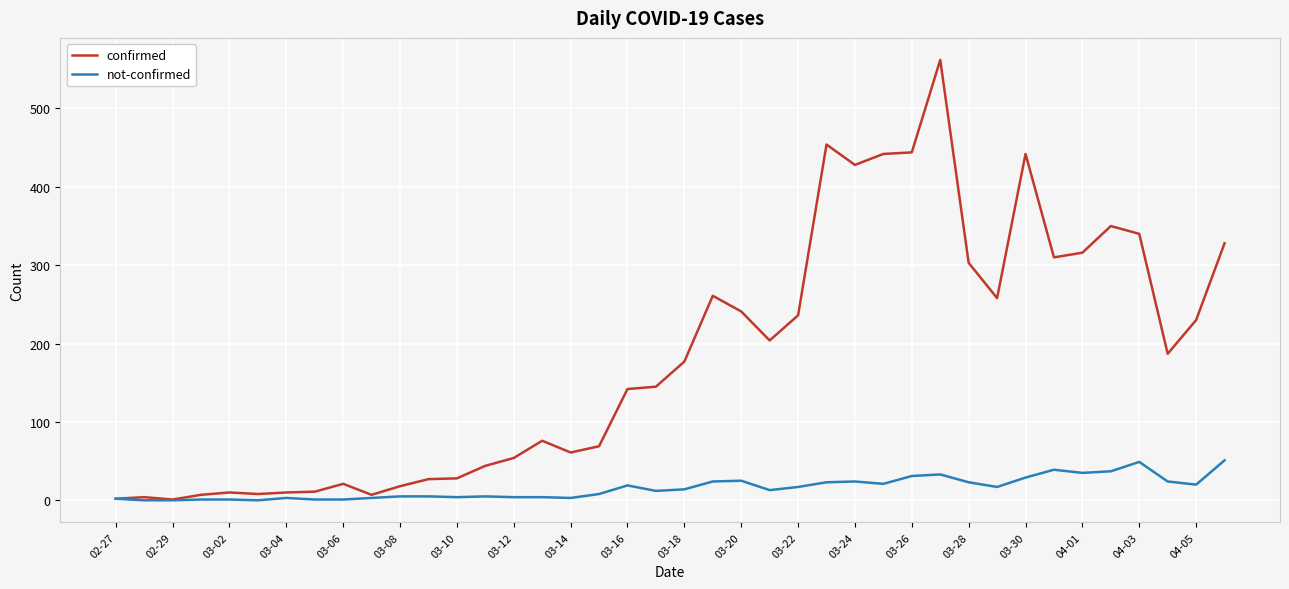

List the series in order of their peak value, highest first.

confirmed, not-confirmed